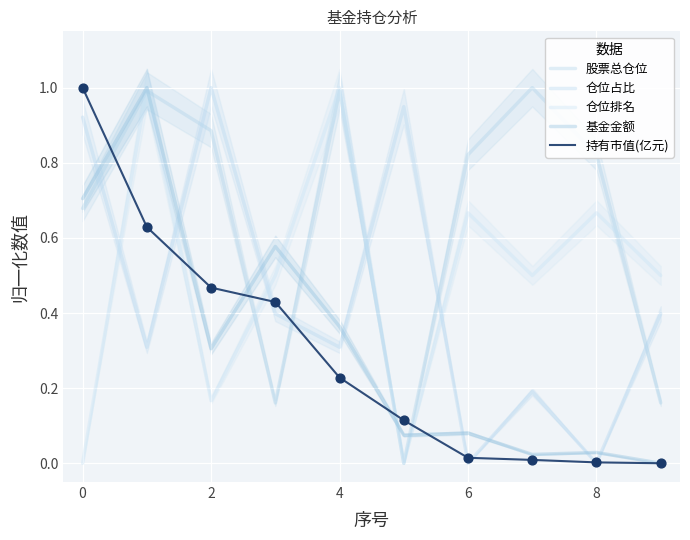

At how many categories does at least one series exceed 0?

10